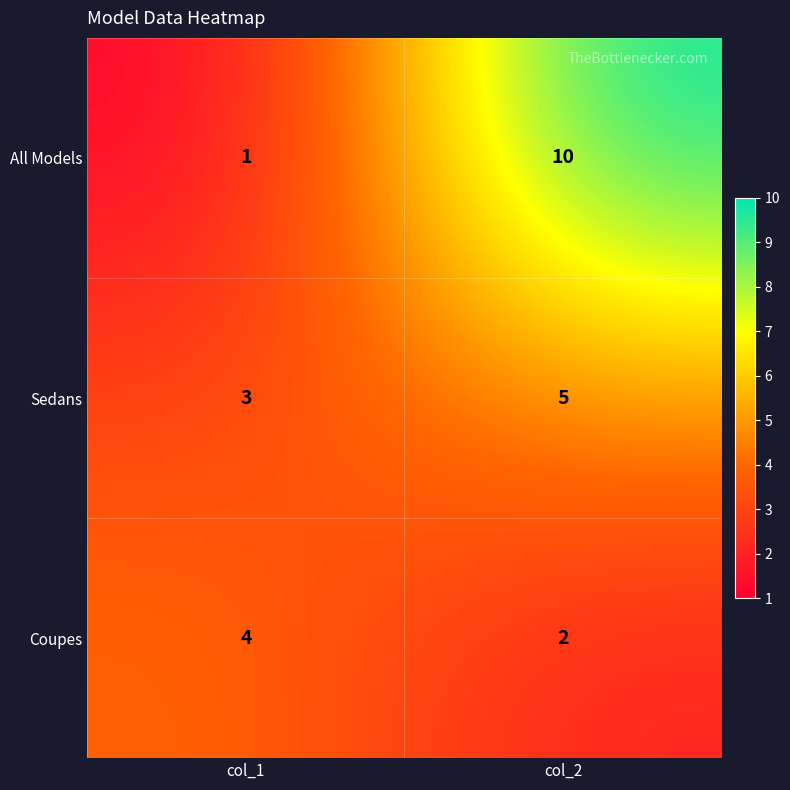

What is the sum of all Sedans values?

8